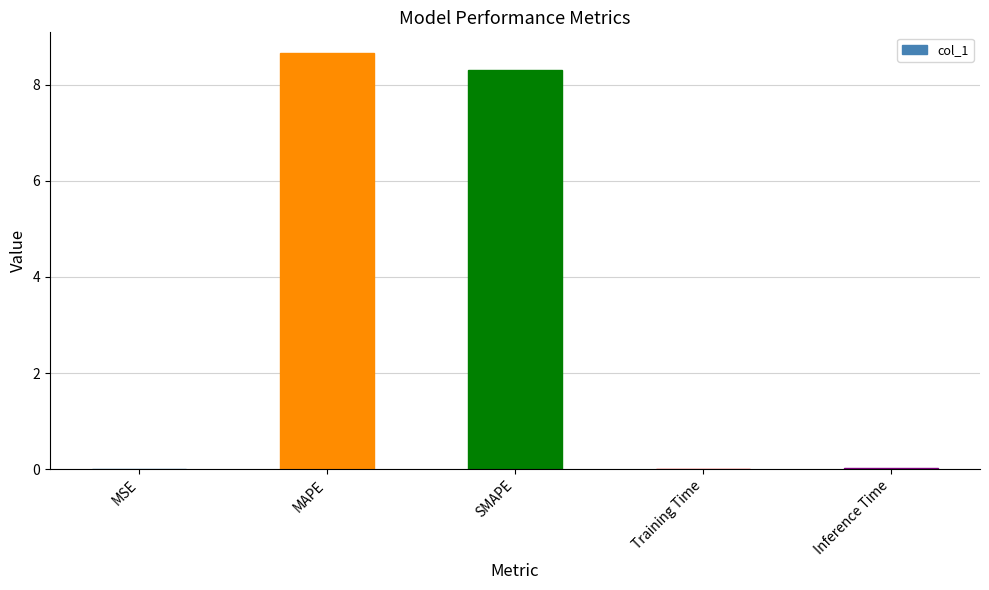

True or false: the data shows 8.7 at MAPE.

True